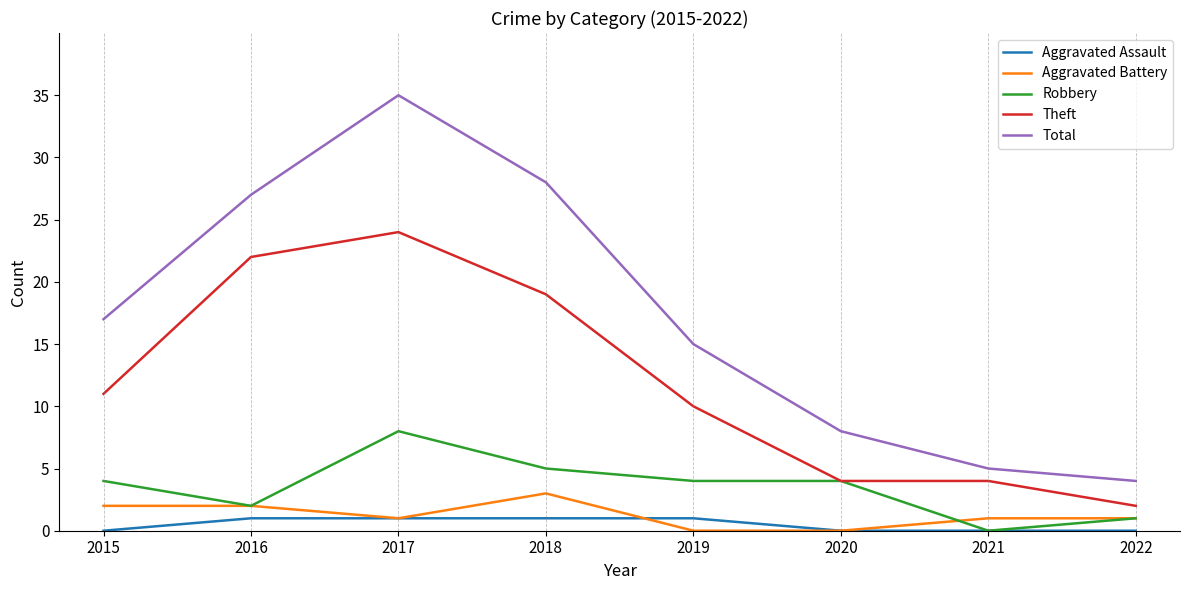

What is the difference between the maximum and minimum values in the Theft series?

22